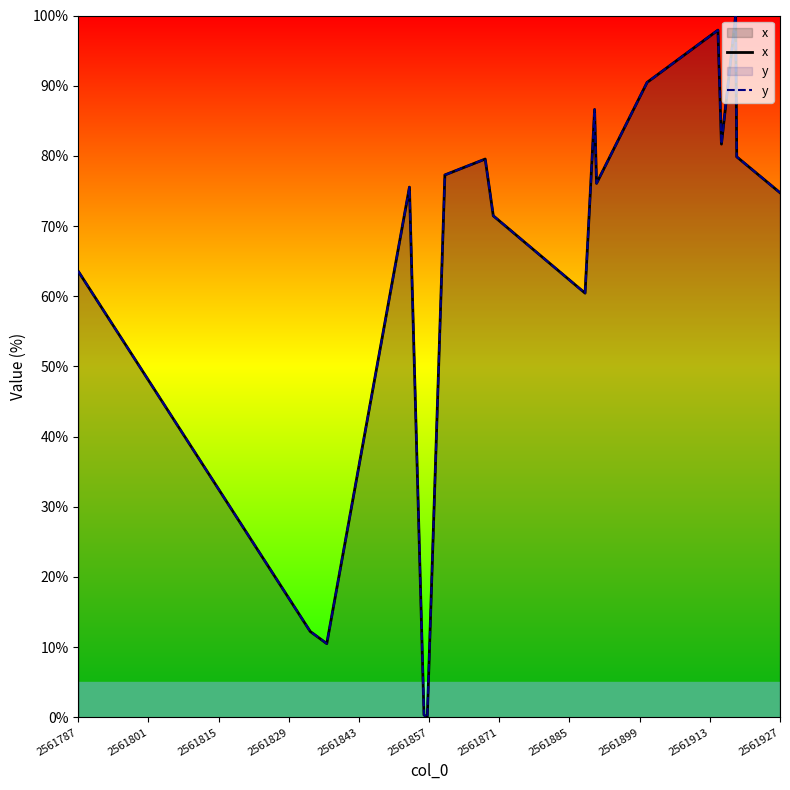

Which series has the largest total across all categories?

x